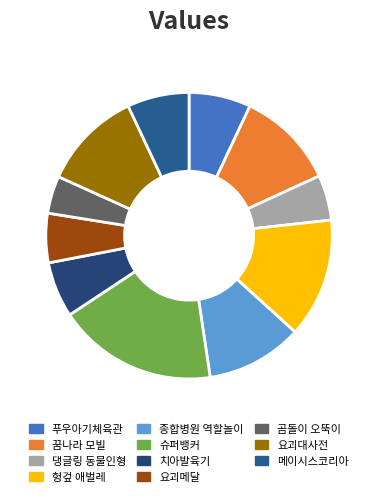

To the nearest percent, what is the difference between the largest and smallest slice percentages?

14%